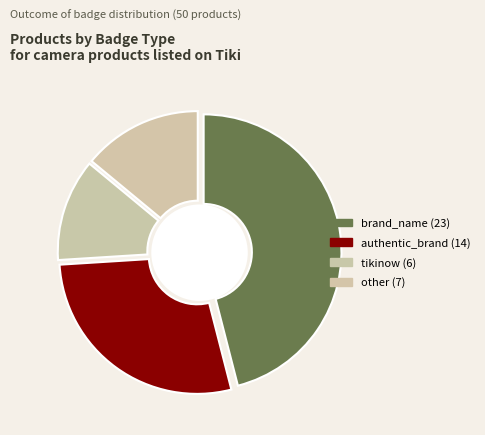

Does brand_name account for over 50% of the chart?

No